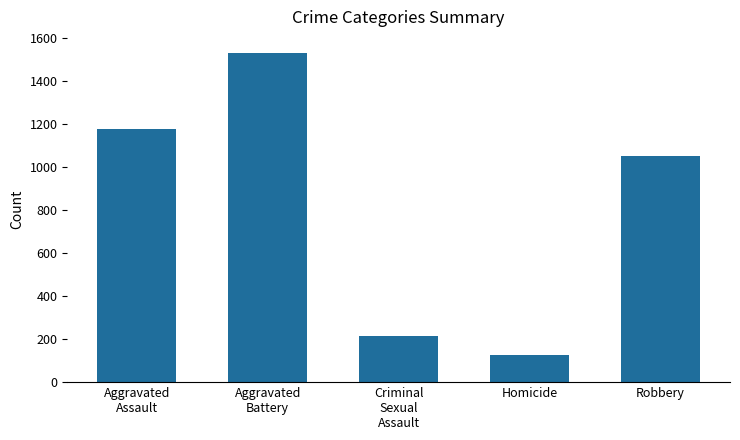

Which category has the highest value across all series?

Aggravated
Battery